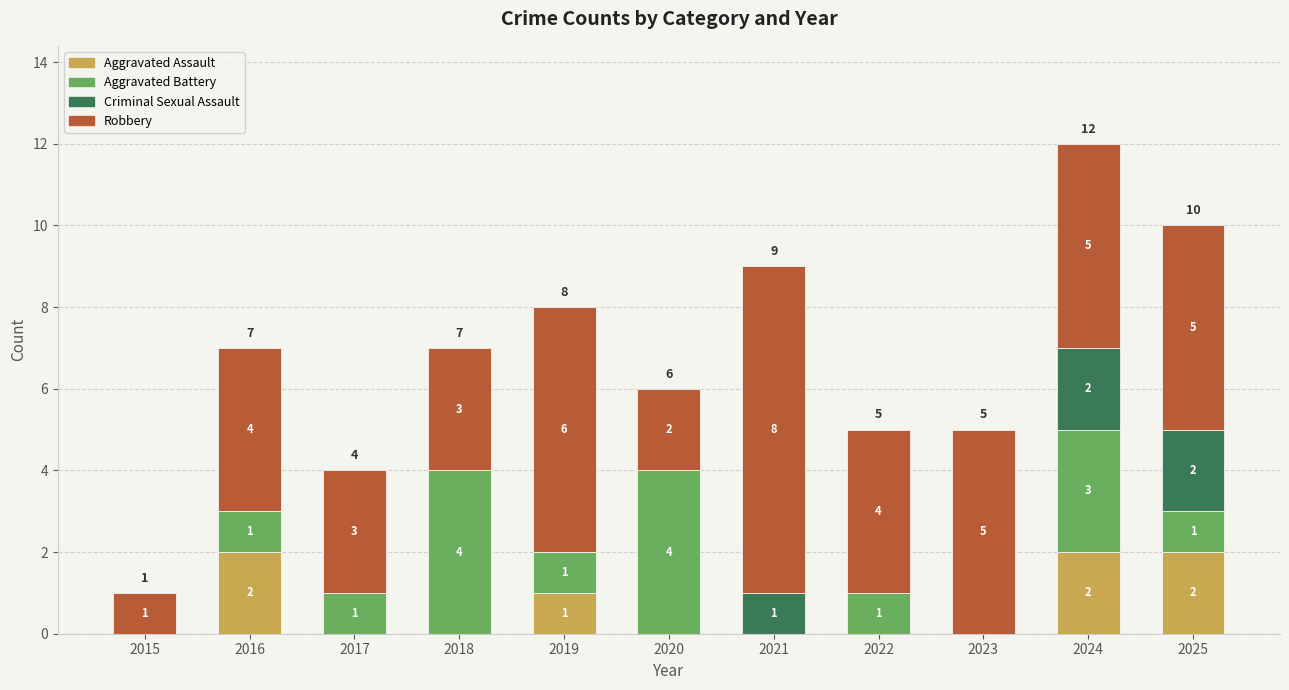

The Aggravated Assault series shows 0 at 2020. True or false?

True